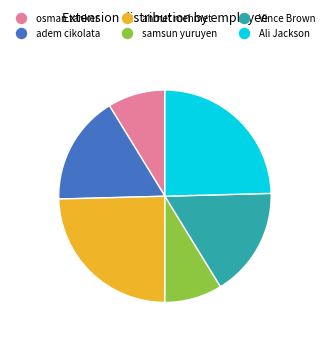

How many slices are in this pie chart?

6